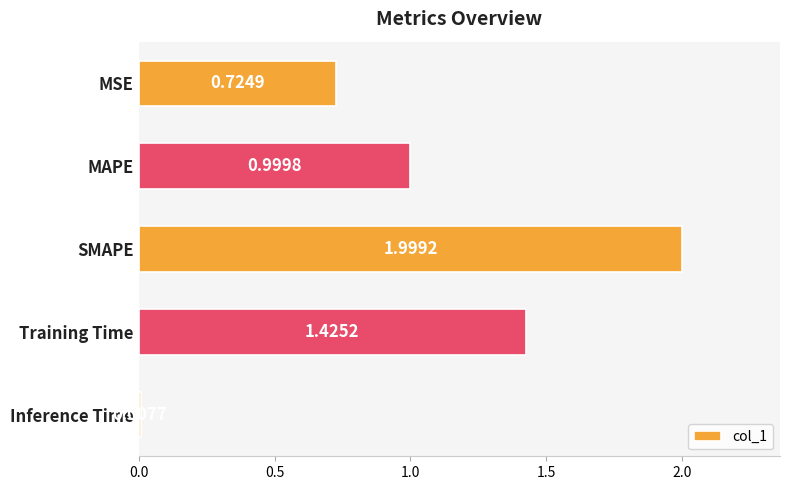

What is the label of the 1st bar from the bottom?

Inference Time